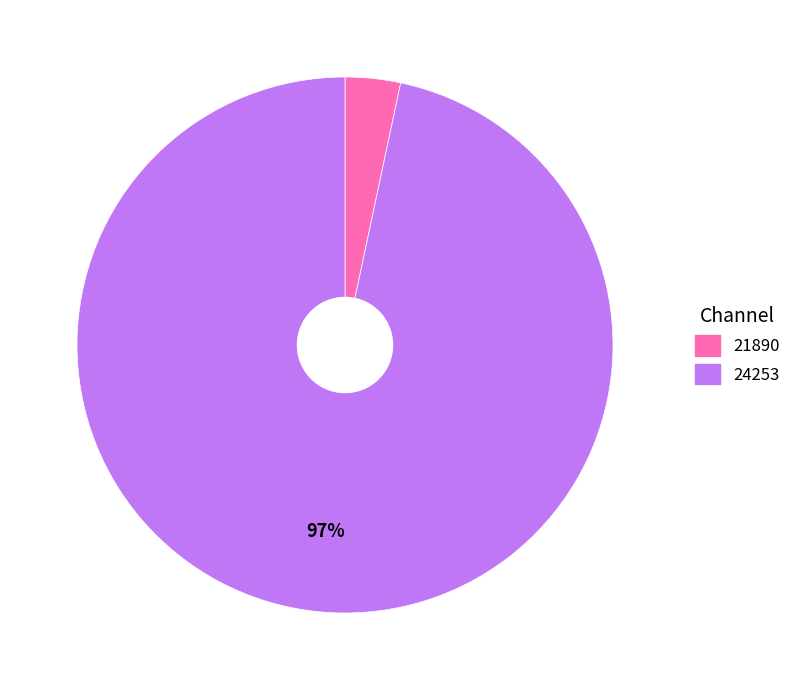

Rank the categories by value from highest to lowest.

24253, 21890